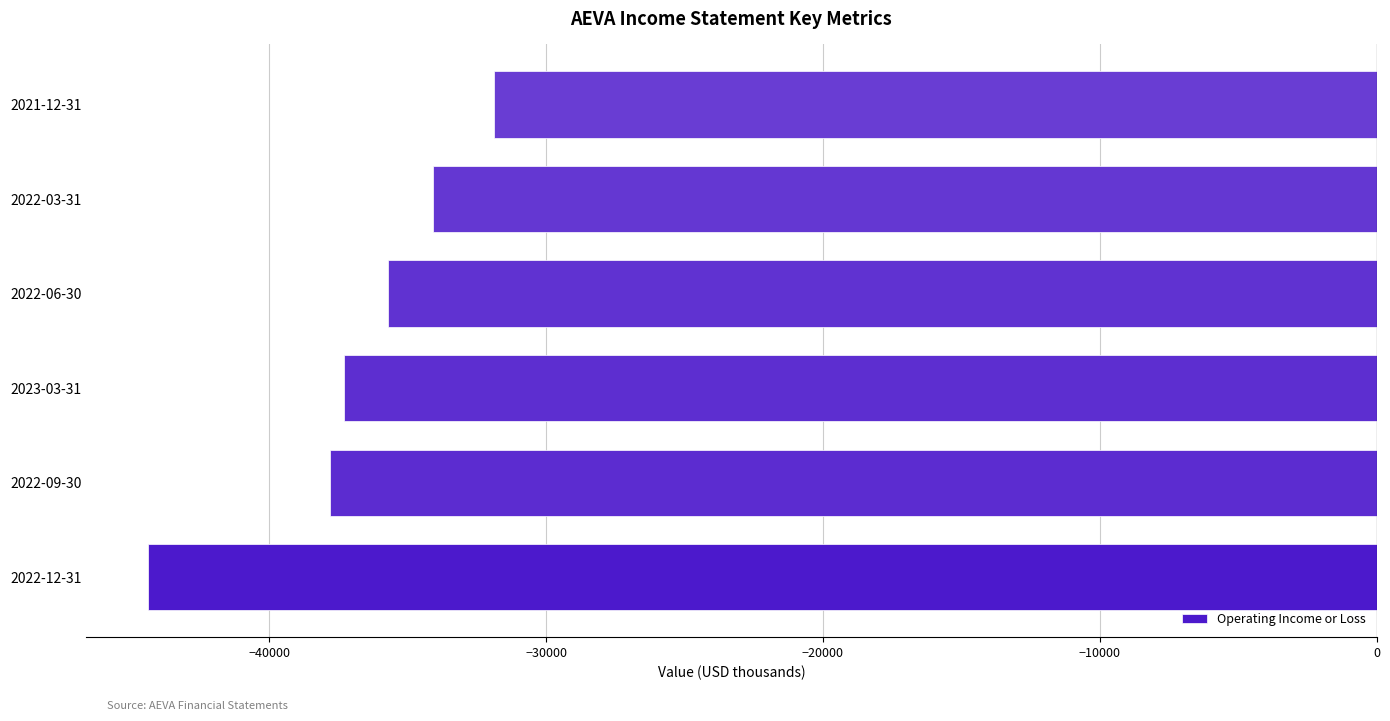

Does the chart contain stacked bars?

No